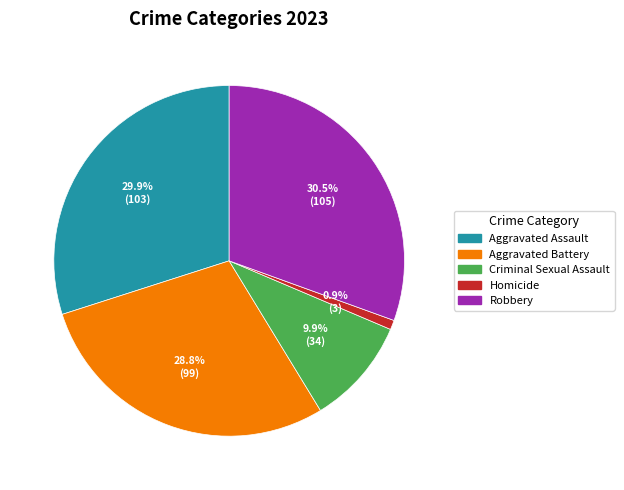

Rank the categories by value from highest to lowest.

Robbery, Aggravated Assault, Aggravated Battery, Criminal Sexual Assault, Homicide